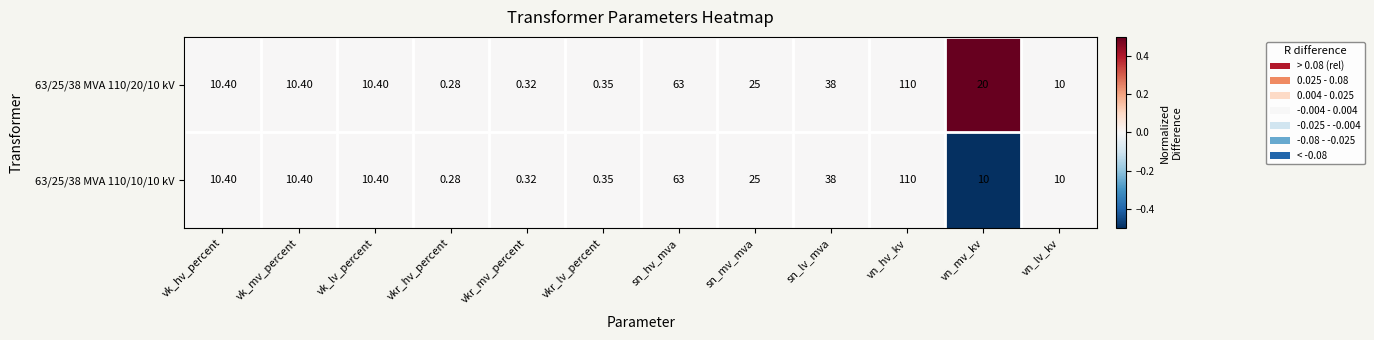

How many distinct data groups are displayed?

2